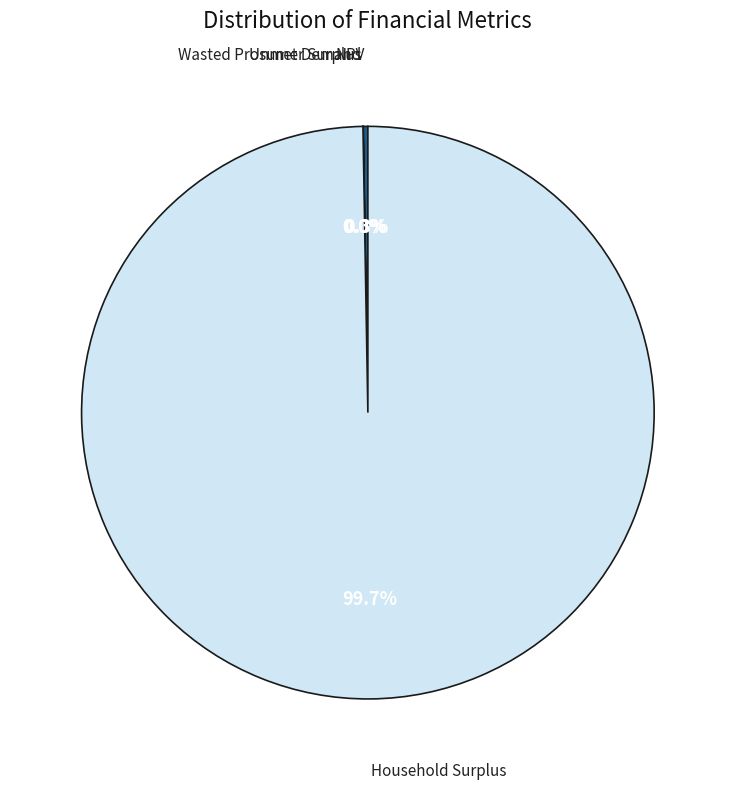

Is there a majority slice in this chart?

Yes